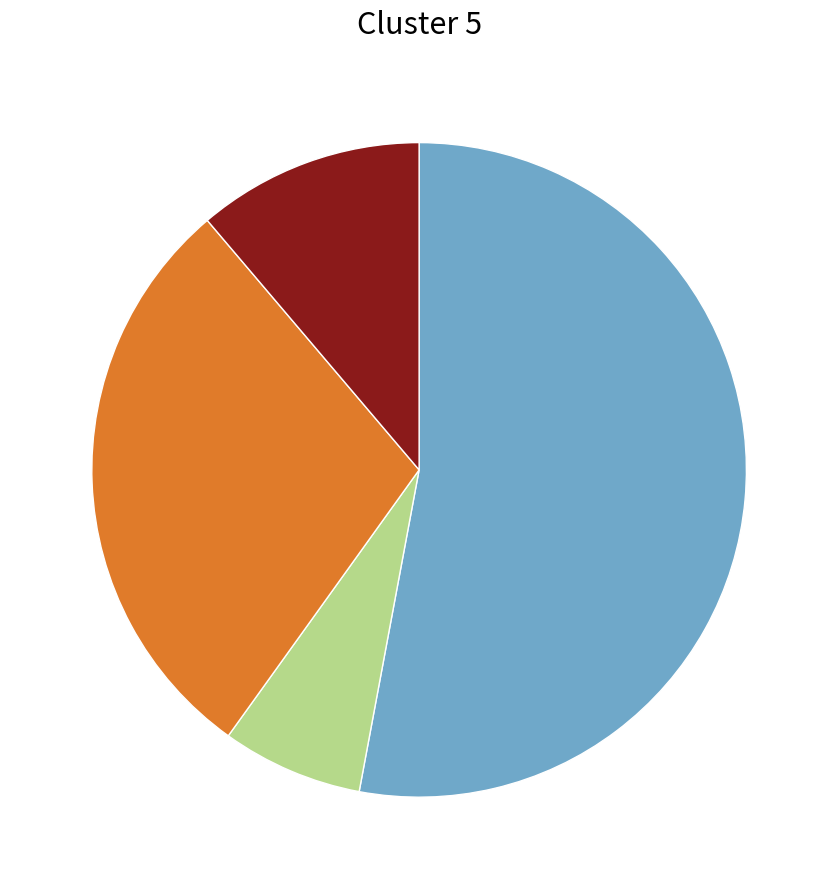

Is there a majority slice in this chart?

Yes